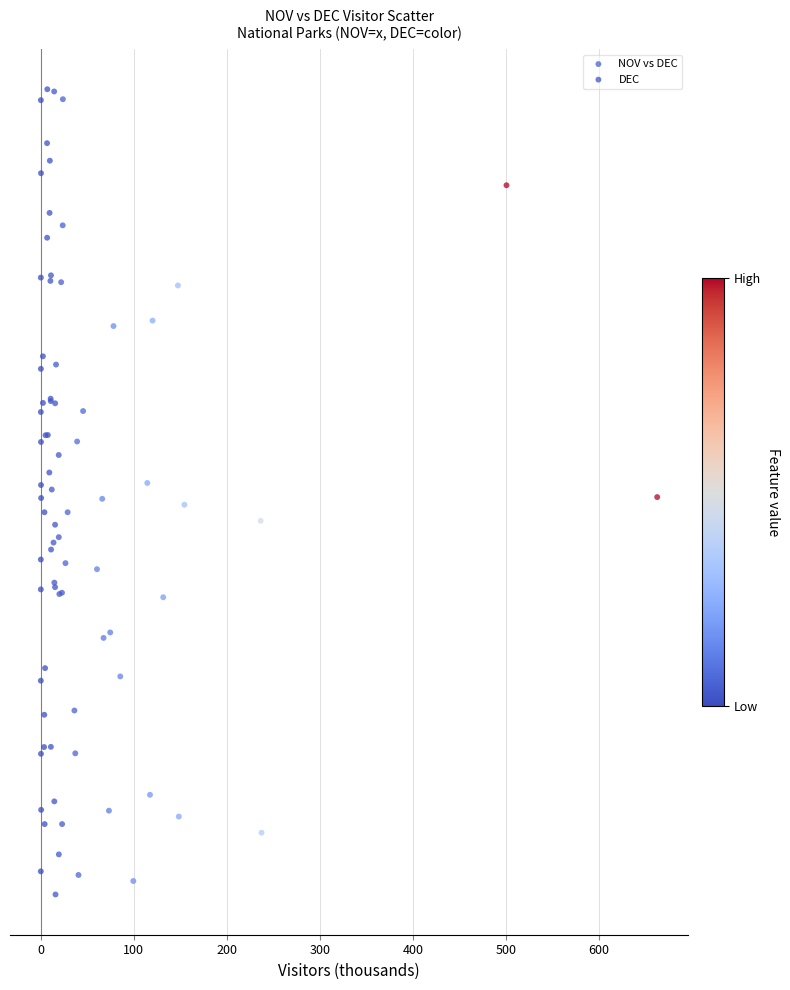

Which series reaches the maximum Y coordinate?

DEC